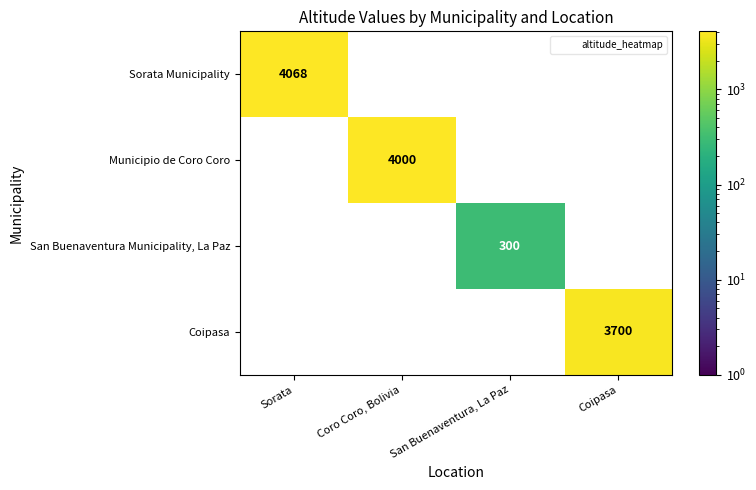

The value of Municipio de Coro Coro at Coro Coro, Bolivia is 2384. True or false?

False